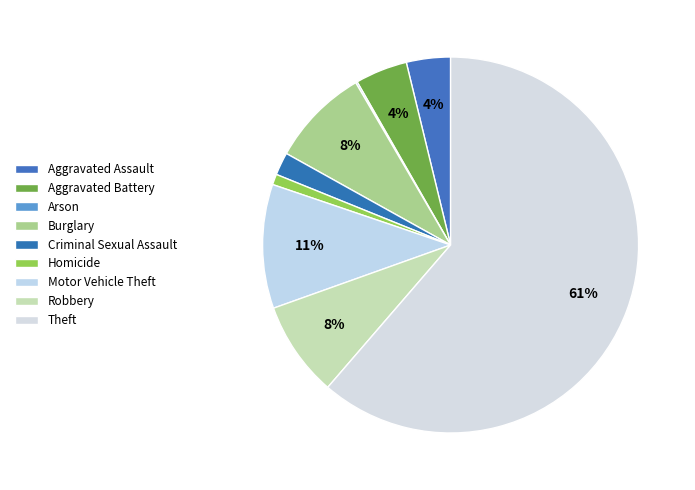

To the nearest percent, what is the difference between the largest and smallest slice percentages?

61%